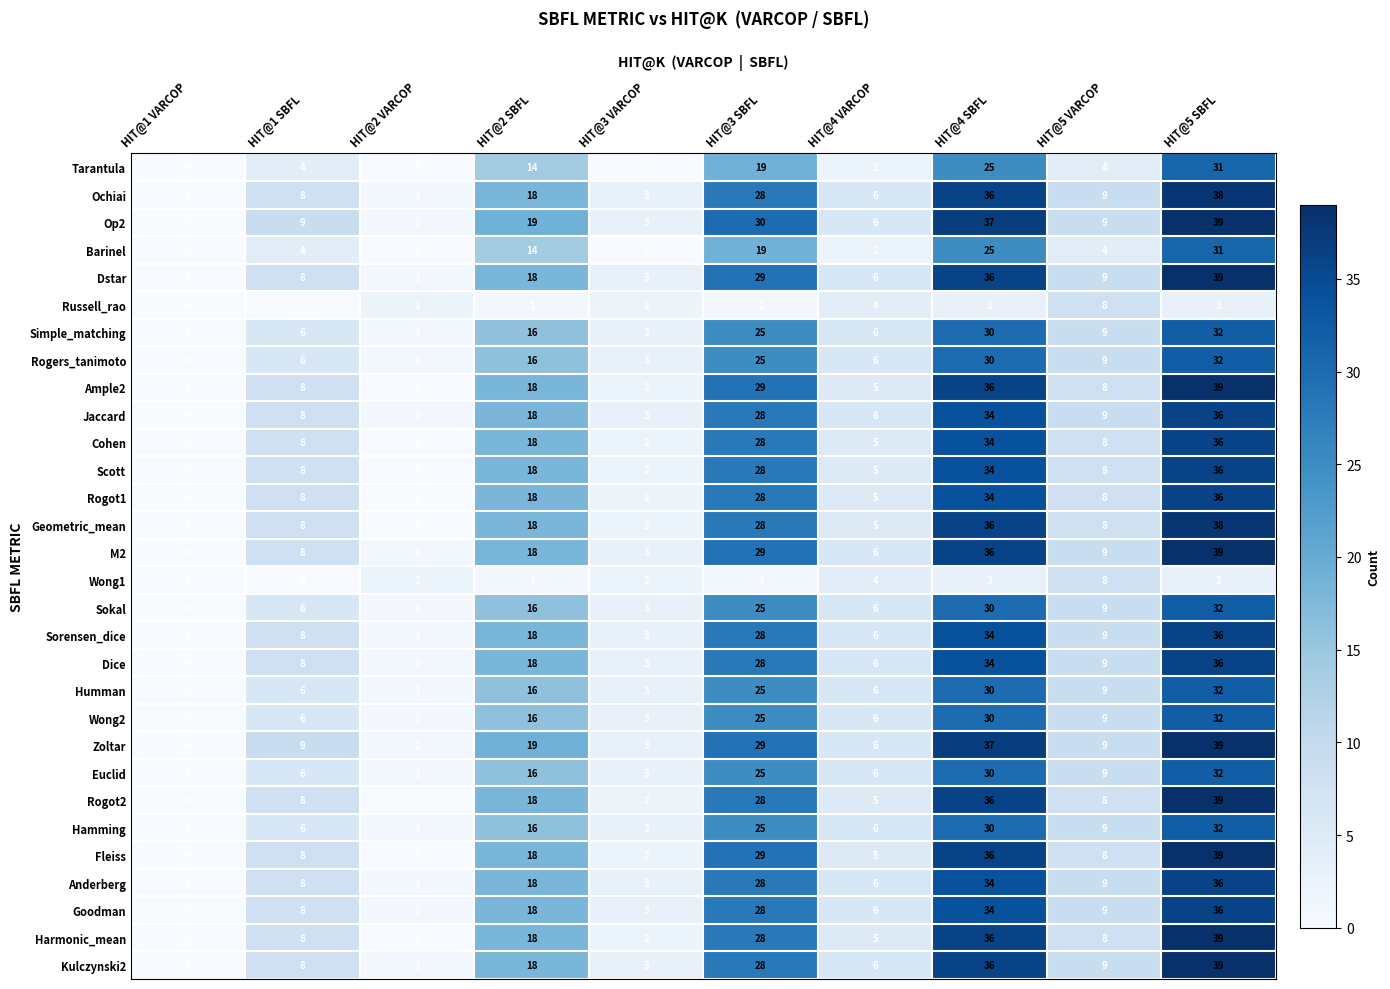

Rank the categories by Jaccard value from highest to lowest.

HIT@5 SBFL, HIT@4 SBFL, HIT@3 SBFL, HIT@2 SBFL, HIT@5 VARCOP, HIT@1 SBFL, HIT@4 VARCOP, HIT@3 VARCOP, HIT@2 VARCOP, HIT@1 VARCOP